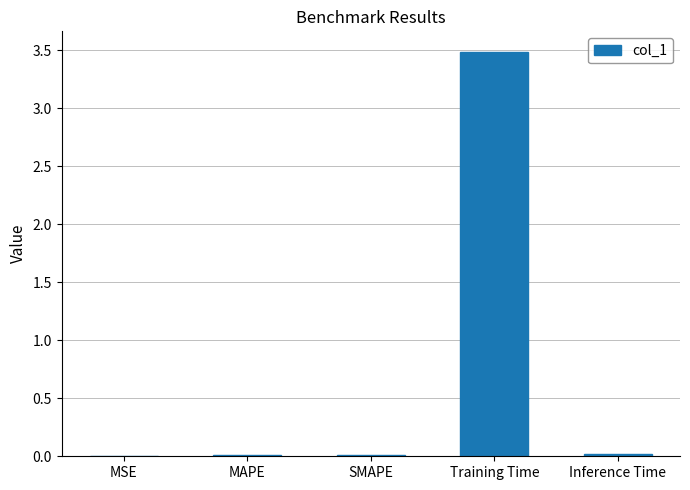

Does the chart contain stacked bars?

No